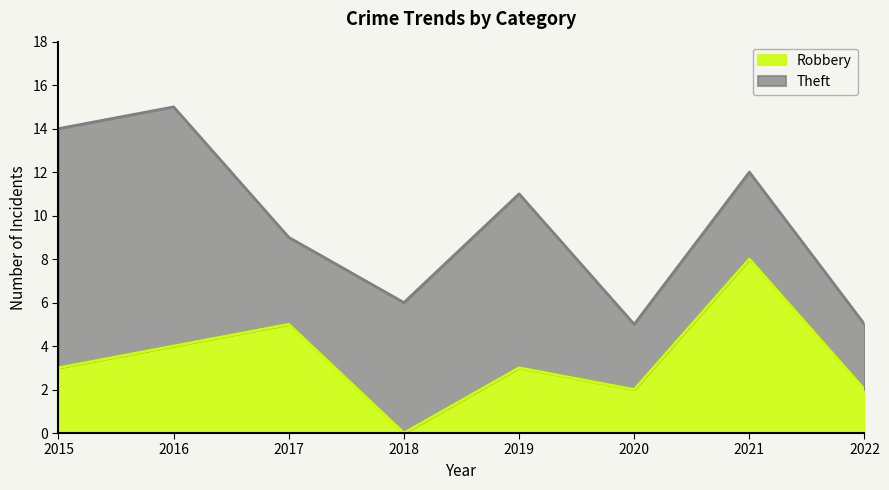

At which label does Robbery reach its peak?

2021